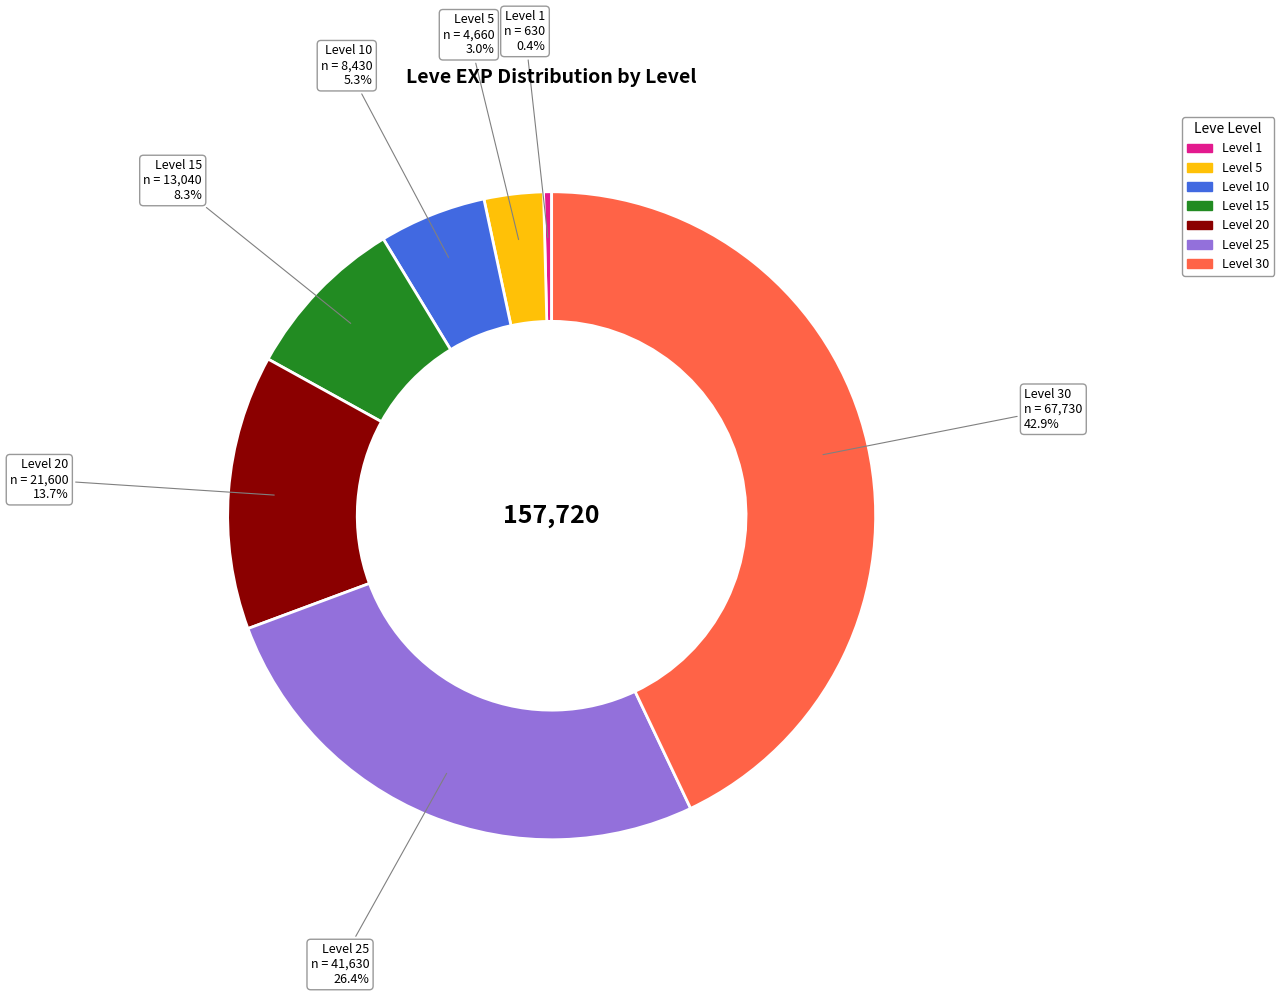

Does any single category account for the majority?

No